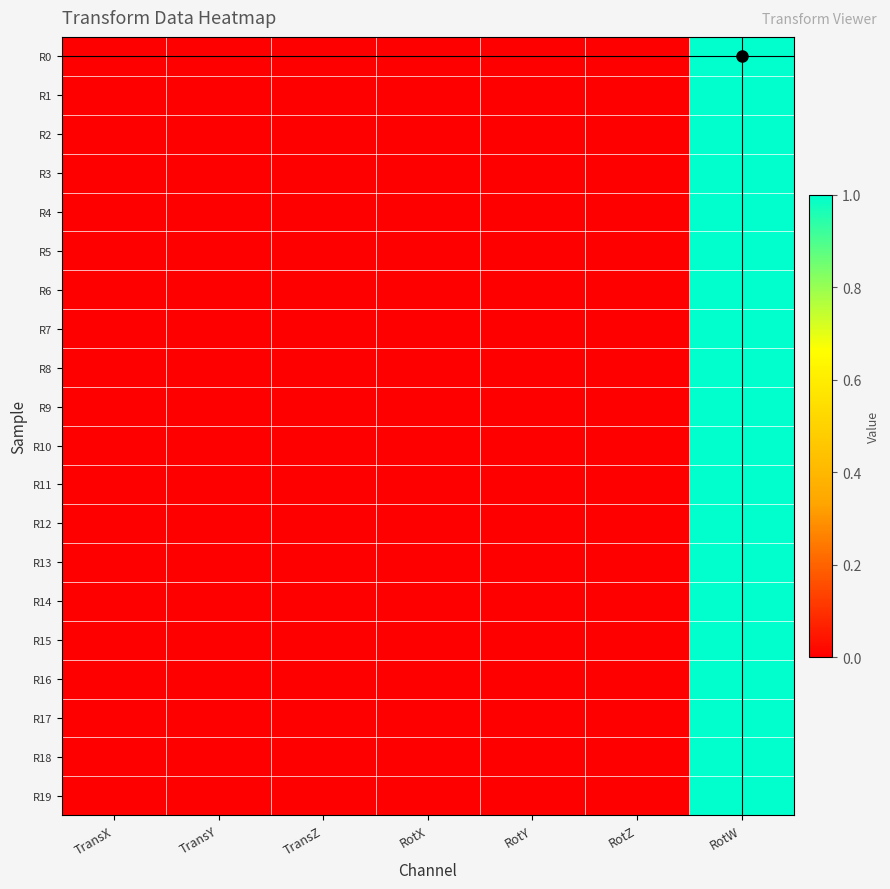

Reading left to right, list all the values displayed in this chart.

R0: TransX=0	TransY=0	TransZ=0	RotX=0	RotY=0	RotZ=0	RotW=1
R1: TransX=0	TransY=0	TransZ=0	RotX=0	RotY=0	RotZ=0	RotW=1
R2: TransX=0	TransY=0	TransZ=0	RotX=0	RotY=0	RotZ=0	RotW=1
R3: TransX=0	TransY=0	TransZ=0	RotX=0	RotY=0	RotZ=0	RotW=1
R4: TransX=0	TransY=0	TransZ=0	RotX=0	RotY=0	RotZ=0	RotW=1
R5: TransX=0	TransY=0	TransZ=0	RotX=0	RotY=0	RotZ=0	RotW=1
R6: TransX=0	TransY=0	TransZ=0	RotX=0	RotY=0	RotZ=0	RotW=1
R7: TransX=0	TransY=0	TransZ=0	RotX=0	RotY=0	RotZ=0	RotW=1
R8: TransX=0	TransY=0	TransZ=0	RotX=0	RotY=0	RotZ=0	RotW=1
R9: TransX=0	TransY=0	TransZ=0	RotX=0	RotY=0	RotZ=0	RotW=1
R10: TransX=0	TransY=0	TransZ=0	RotX=0	RotY=0	RotZ=0	RotW=1
R11: TransX=0	TransY=0	TransZ=0	RotX=0	RotY=0	RotZ=0	RotW=1
R12: TransX=0	TransY=0	TransZ=0	RotX=0	RotY=0	RotZ=0	RotW=1
R13: TransX=0	TransY=0	TransZ=0	RotX=0	RotY=0	RotZ=0	RotW=1
R14: TransX=0	TransY=0	TransZ=0	RotX=0	RotY=0	RotZ=0	RotW=1
R15: TransX=0	TransY=0	TransZ=0	RotX=0	RotY=0	RotZ=0	RotW=1
R16: TransX=0	TransY=0	TransZ=0	RotX=0	RotY=0	RotZ=0	RotW=1
R17: TransX=0	TransY=0	TransZ=0	RotX=0	RotY=0	RotZ=0	RotW=1
R18: TransX=0	TransY=0	TransZ=0	RotX=0	RotY=0	RotZ=0	RotW=1
R19: TransX=0	TransY=0	TransZ=0	RotX=0	RotY=0	RotZ=0	RotW=1